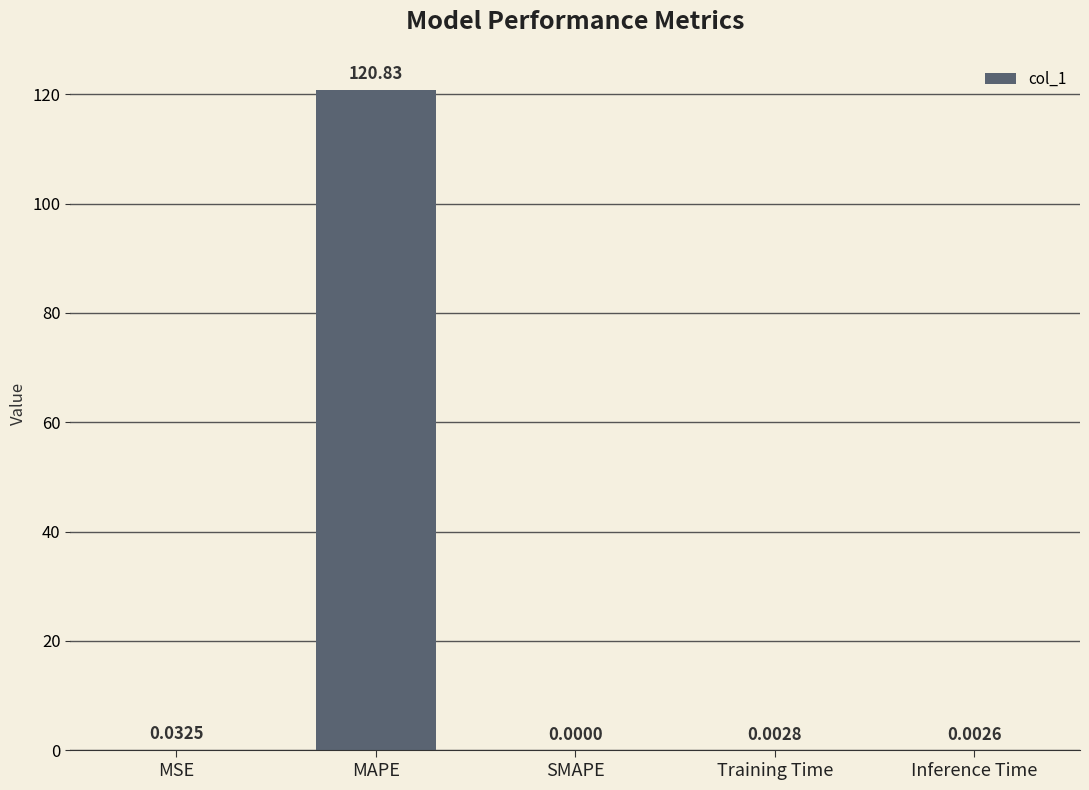

Where is the data nearest to the value 60?

MSE